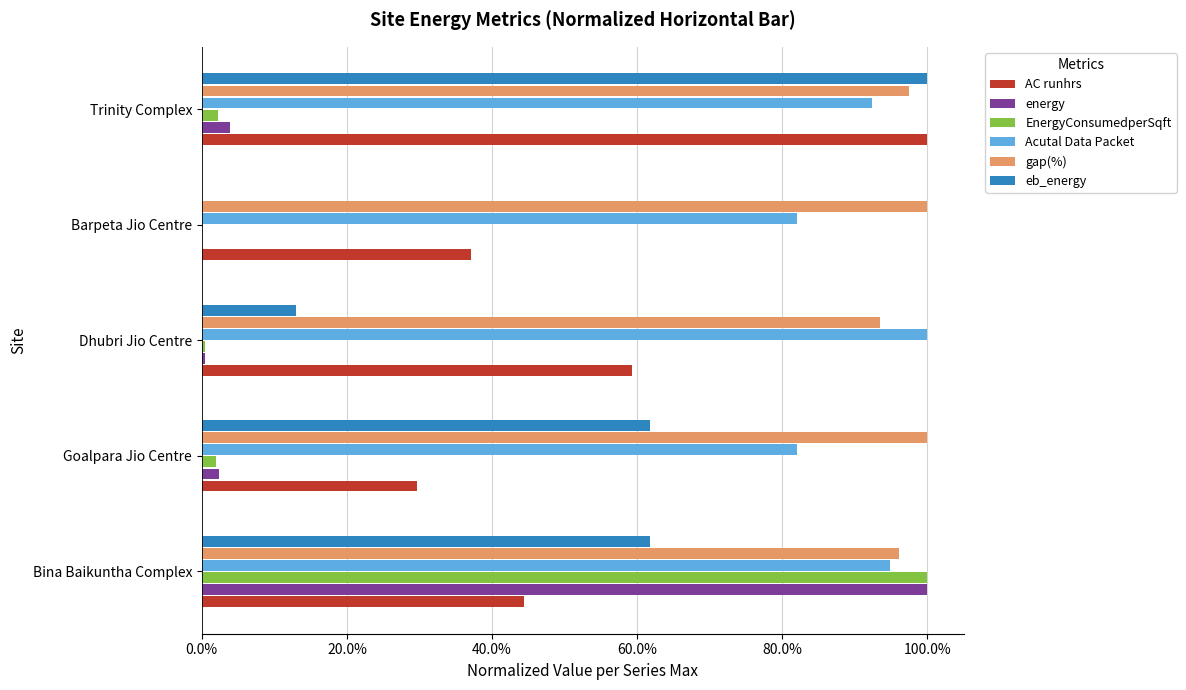

What is the maximum value shown in the chart?

1.0